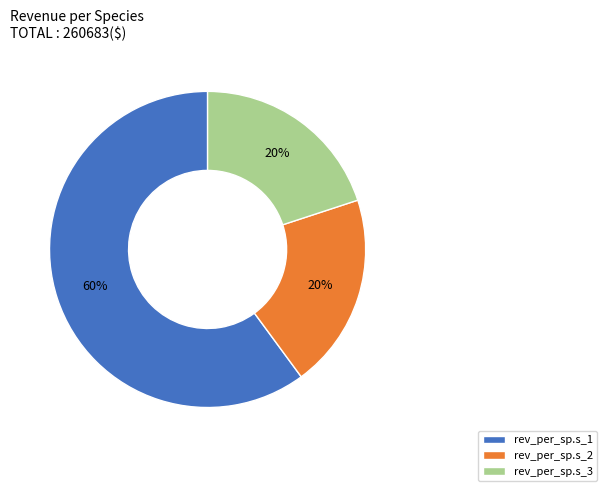

Which category has the biggest portion of the pie?

rev_per_sp.s_1